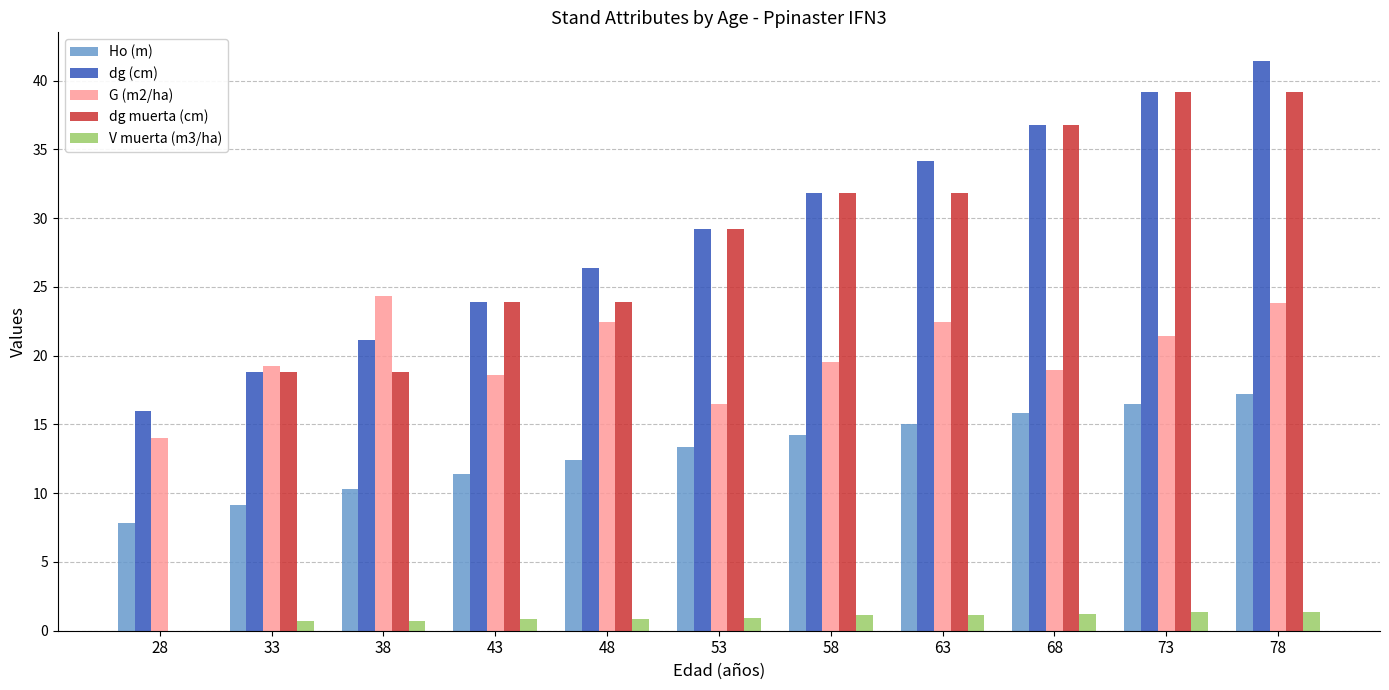

Between 48 and 68, which series saw the biggest shift?

dg muerta (cm)